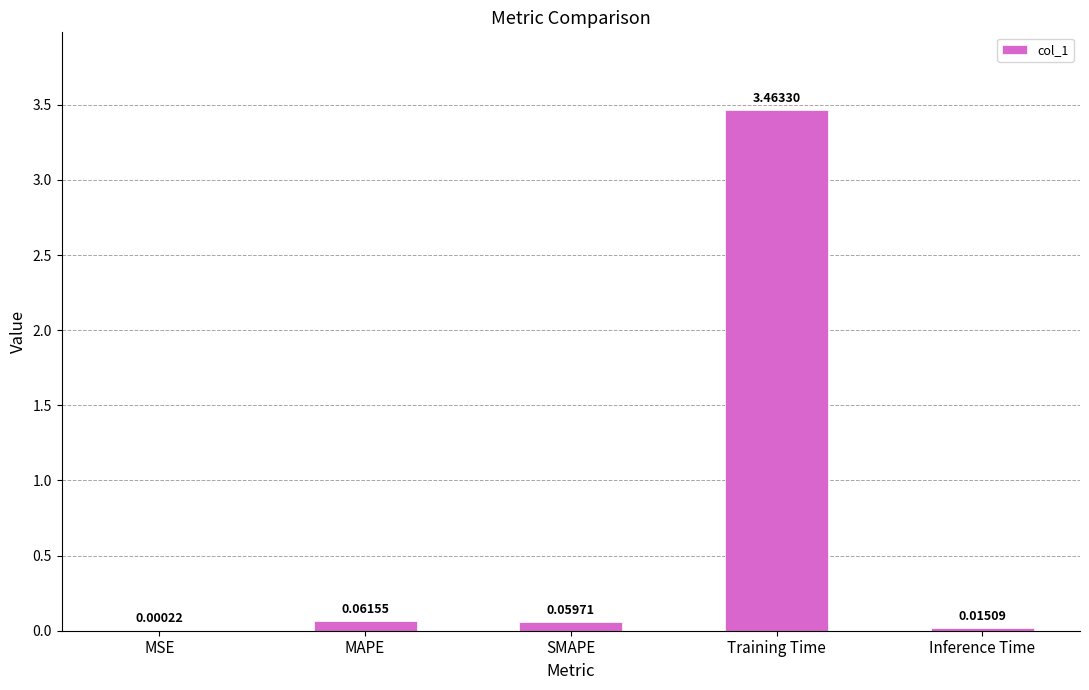

What is the average value?

0.7